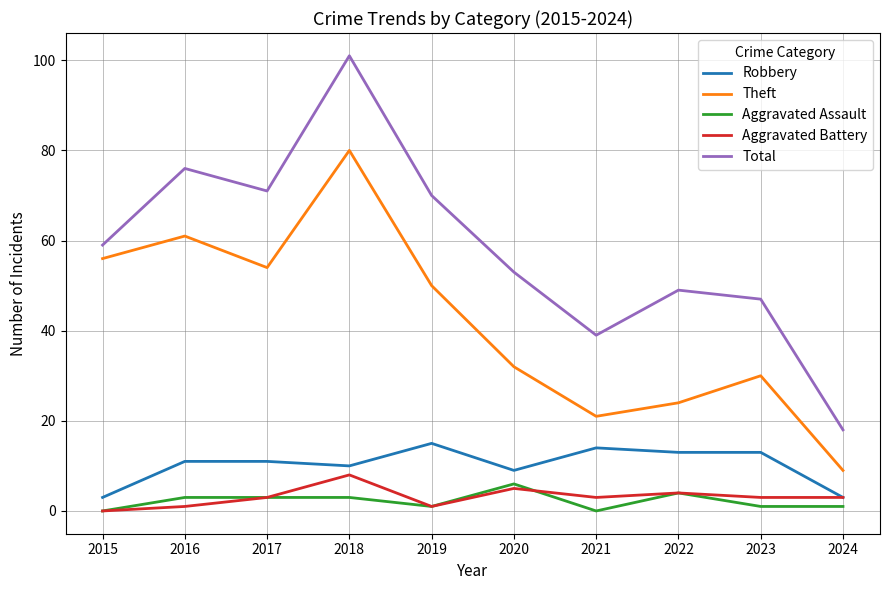

Is it true that Robbery equals 14 at 2021?

True